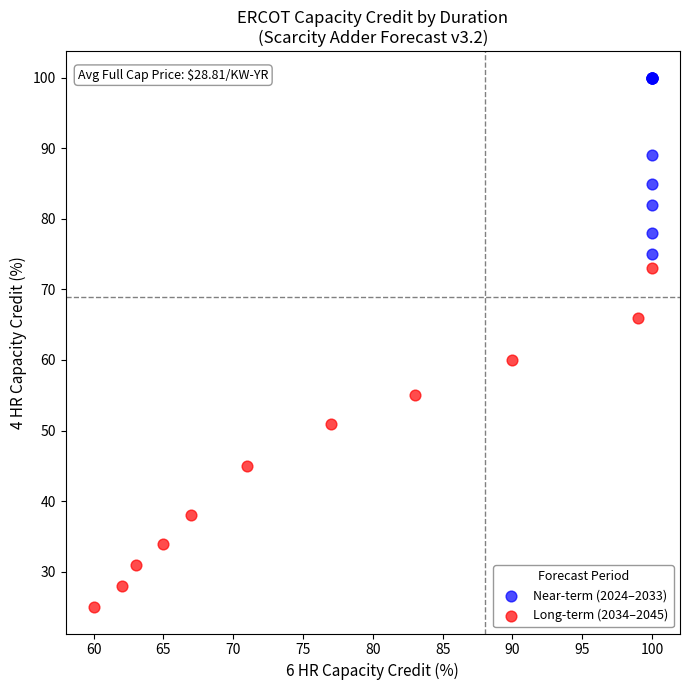

Which series contains the highest Y value?

Near-term (2024–2033)